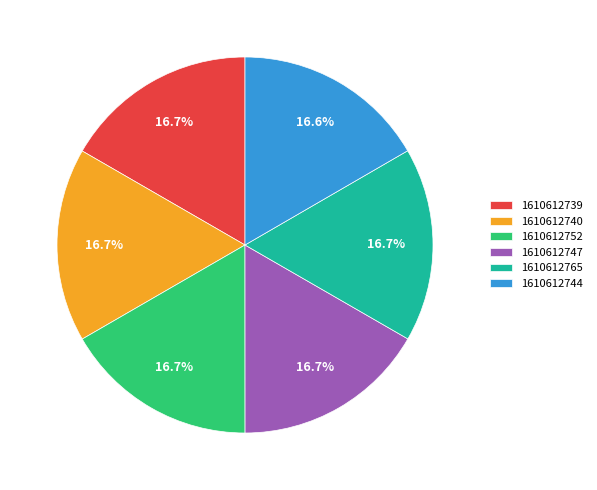

What is the ratio of the value at 1610612739 to the value at 1610612740?

1.0